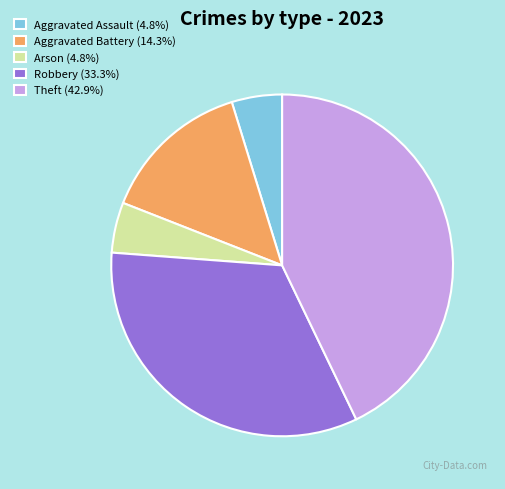

Is there any slice that represents more than half of the pie?

No